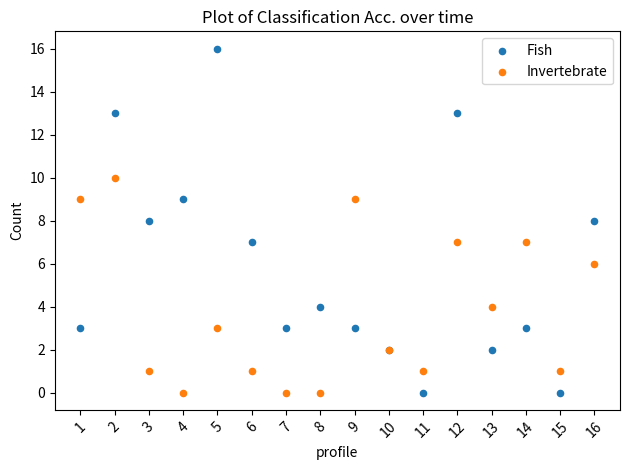

Which series reaches the maximum Y coordinate?

Fish